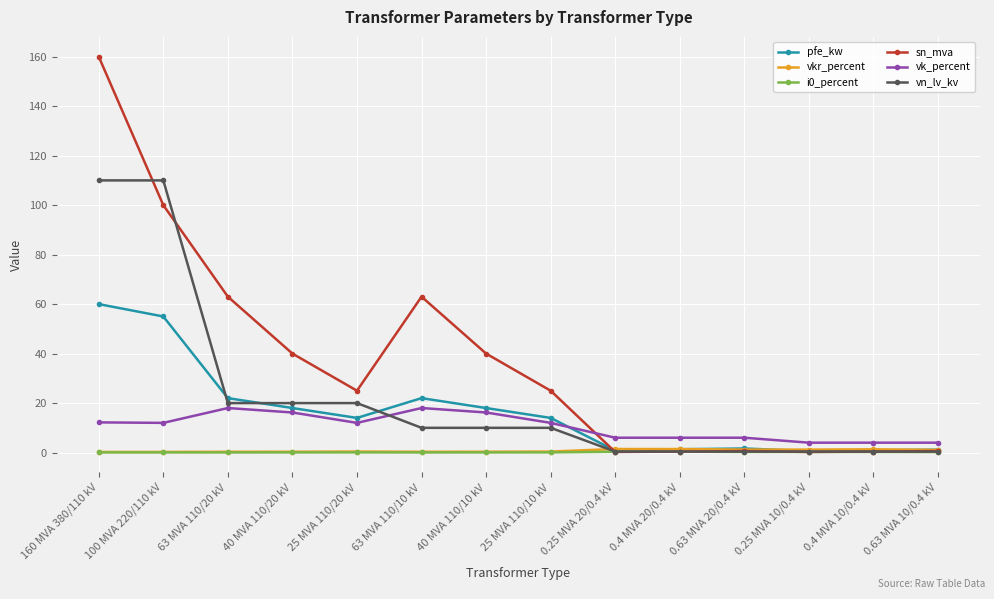

Which series has the largest total across all categories?

sn_mva